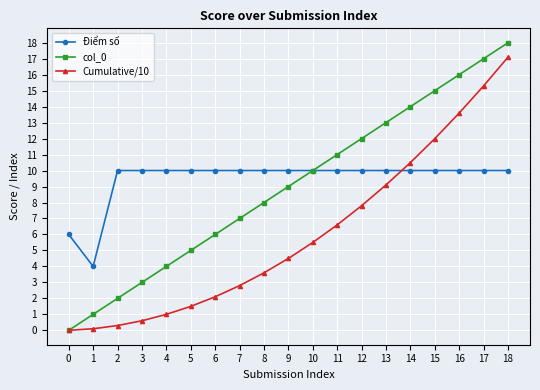

True or false: Điểm số and Cumulative/10 intersect in this chart.

True